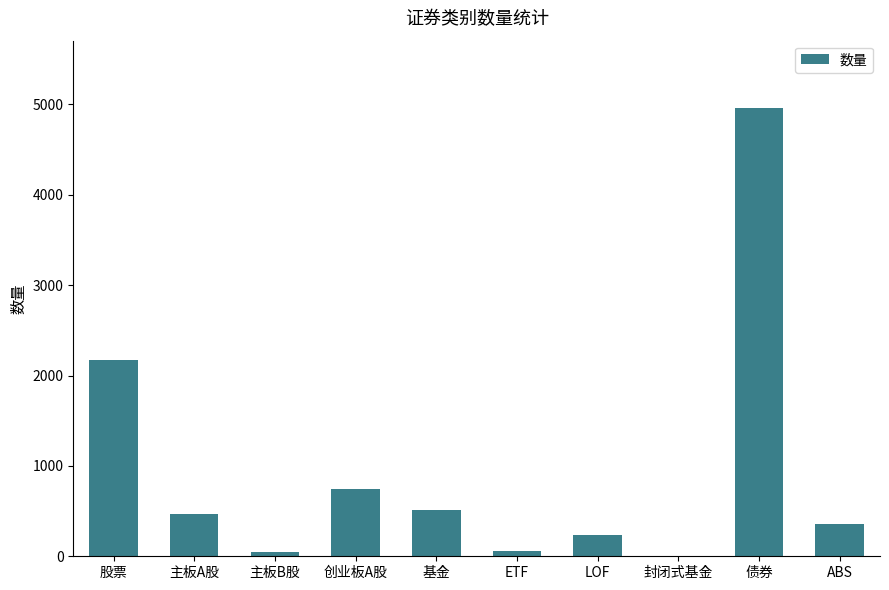

At which category does the chart reach its peak across all series?

债券